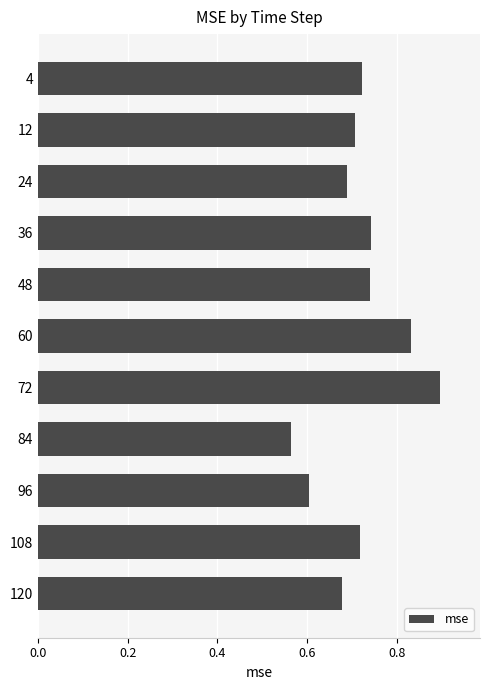

The value at 60 is 1.5. True or false?

False